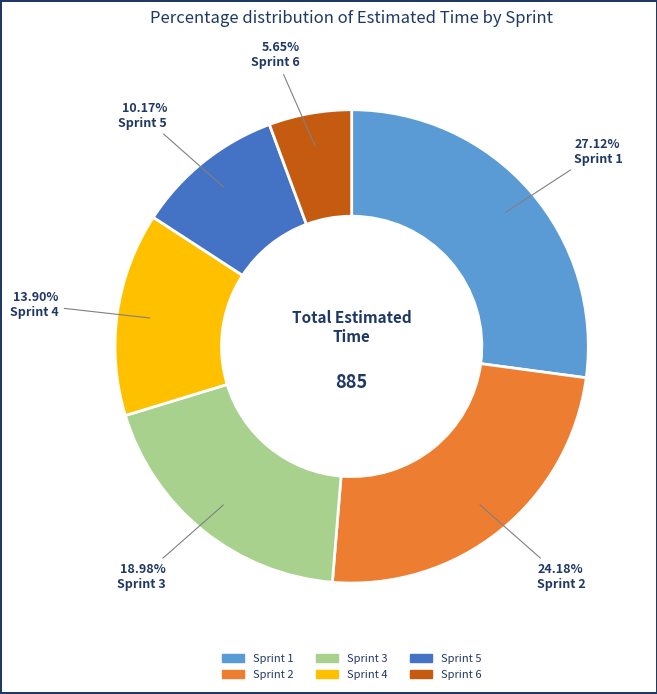

What is the largest slice in the pie chart?

Sprint 1